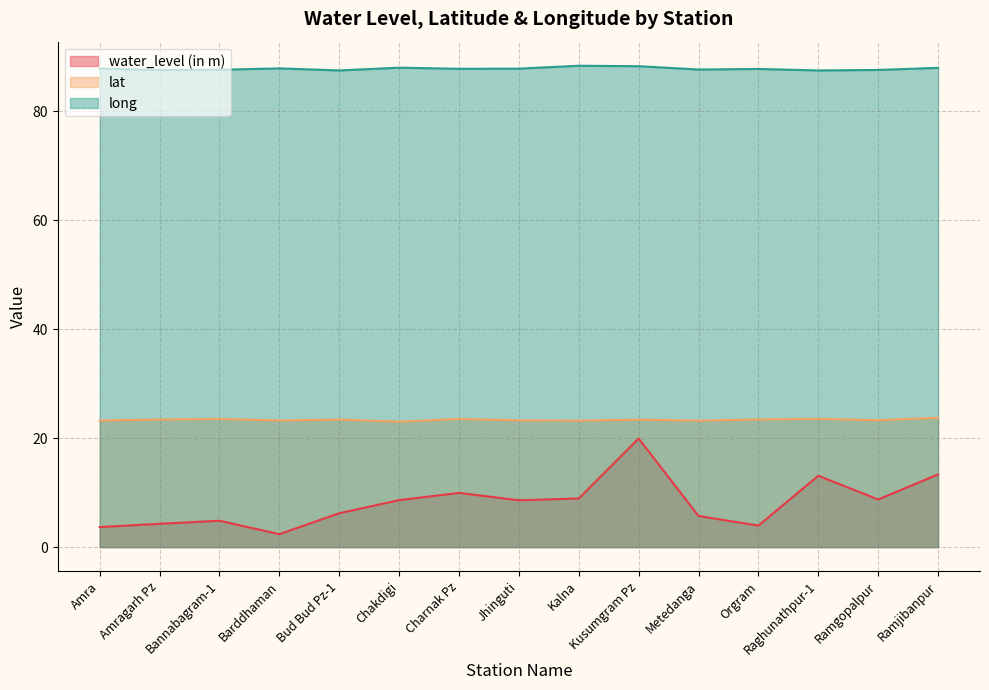

Rank the series by their average value, from highest to lowest.

long, lat, water_level (in m)